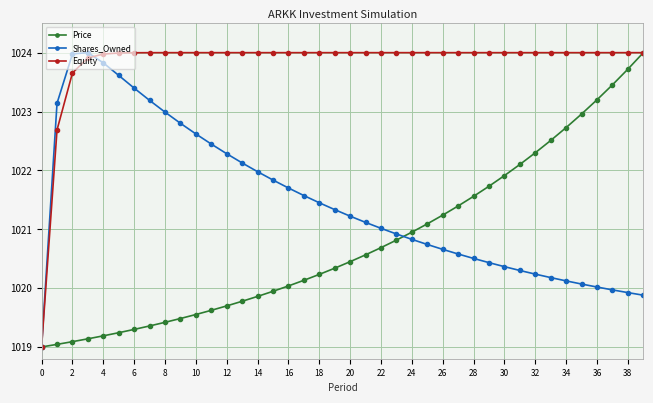

Rank the series by their average value, from highest to lowest.

Equity, Shares_Owned, Price